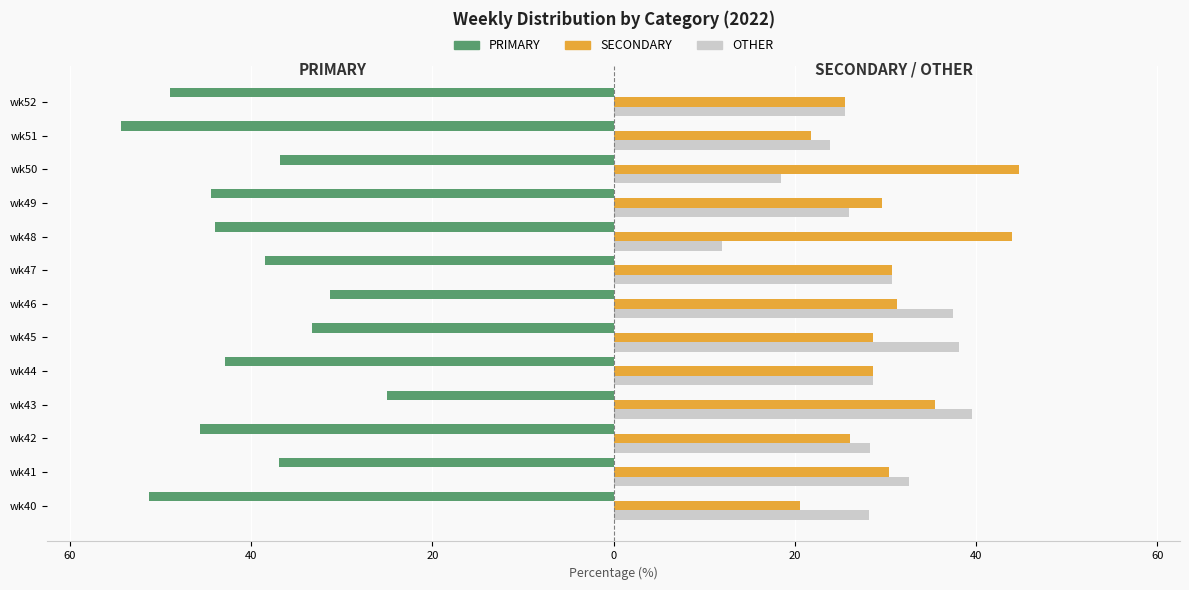

What are all the series names shown in the legend?

PRIMARY, SECONDARY, OTHER